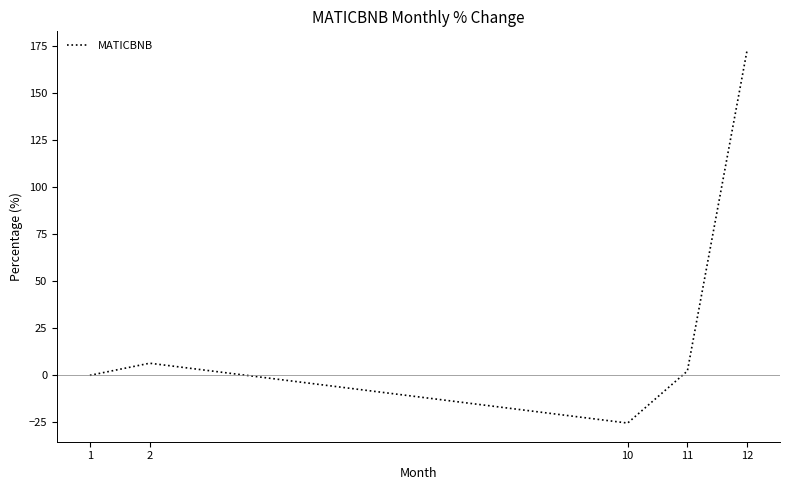

At which category does the data reach its first local valley?

10